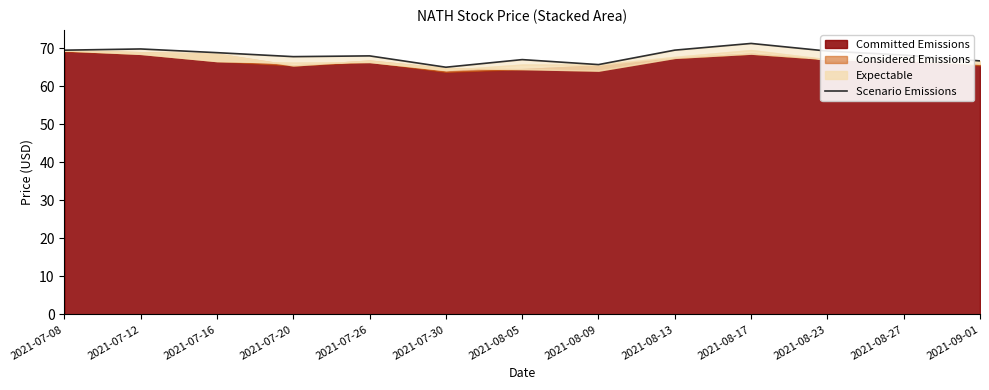

Count the number of categories in the chart.

13